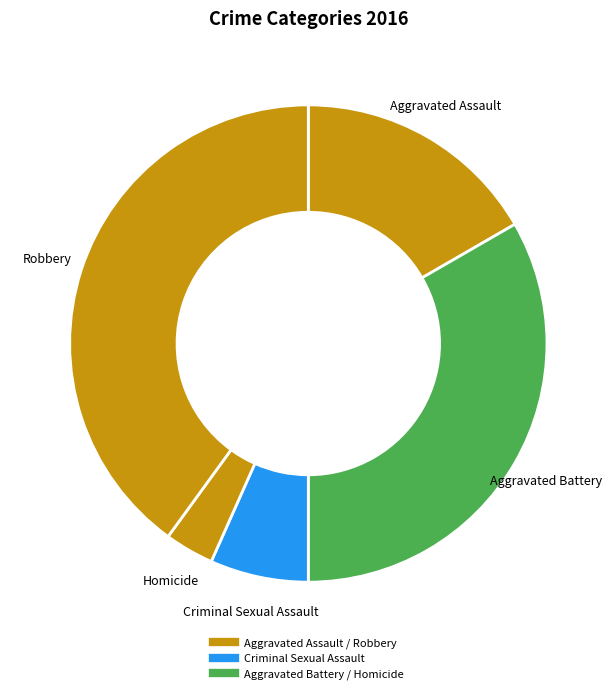

Which slice is the smallest?

Homicide